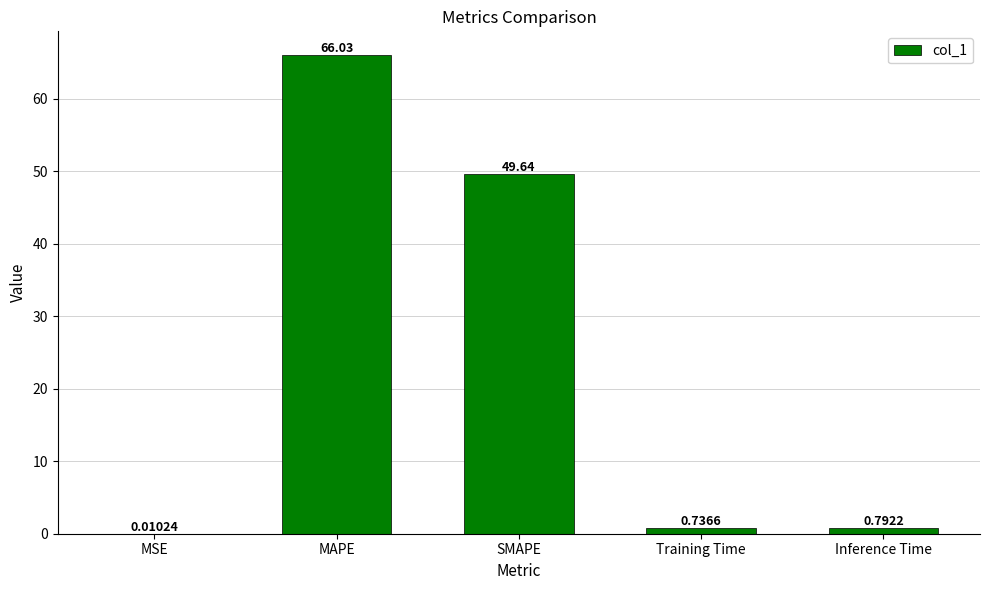

Where is the data nearest to the value 33?

SMAPE